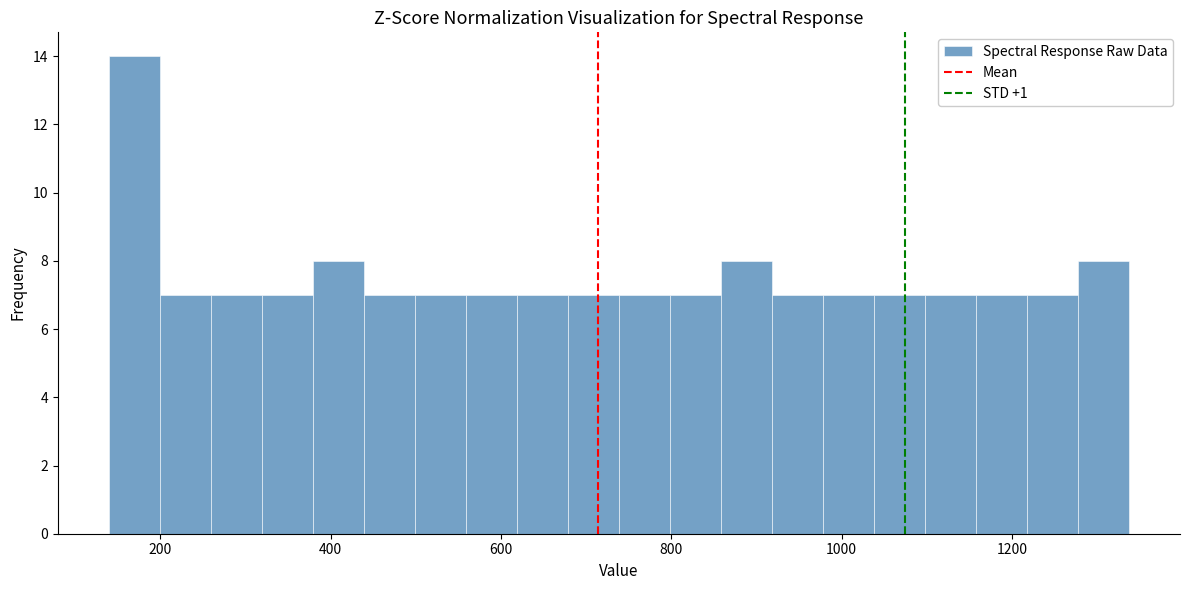

Read against the x-axis, roughly where is the centre of the tallest bar?

160